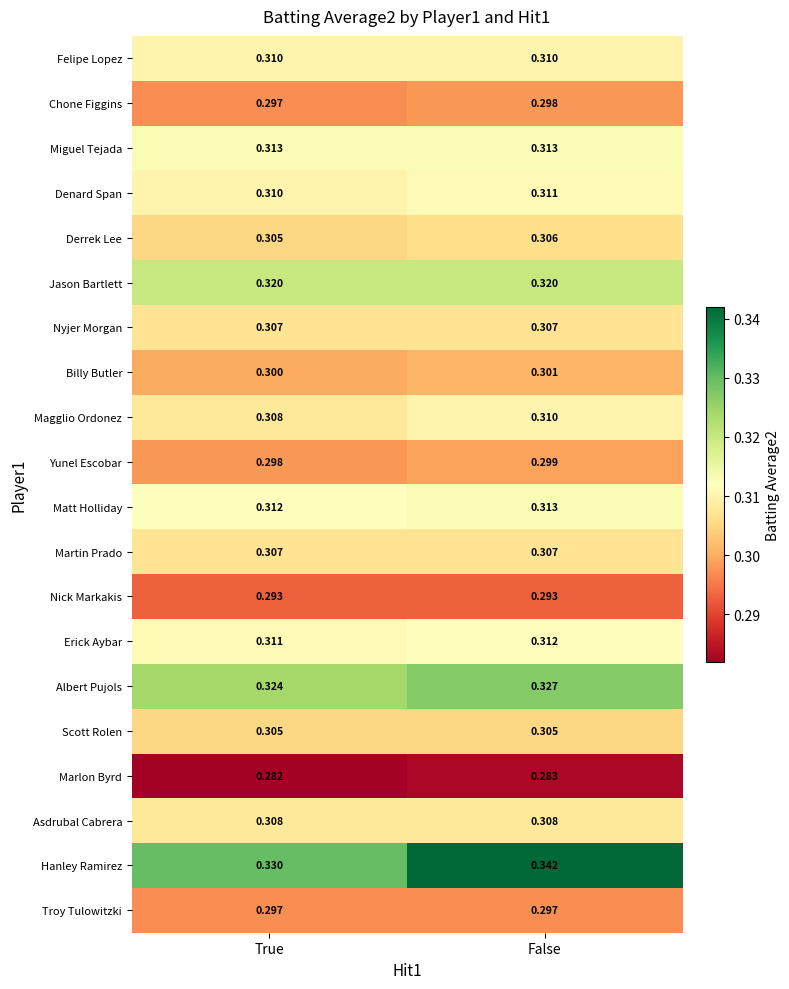

Which category has the highest value across all series?

False